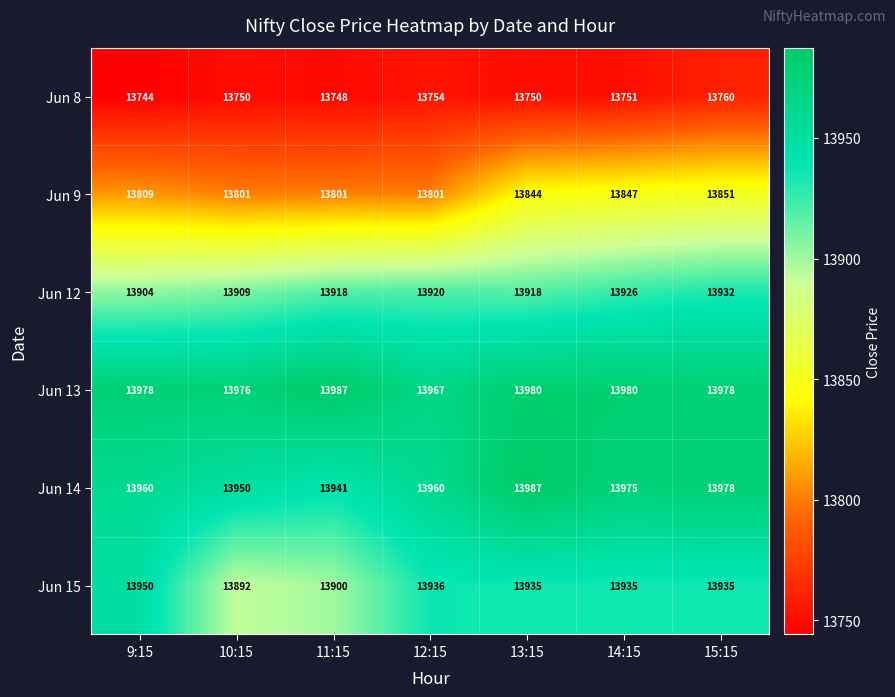

What is the total value across all series at 12:15?

83338